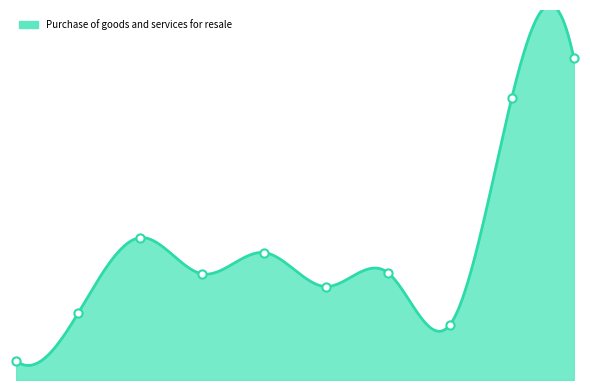

Which has a higher value, 2020 or 2016?

2016